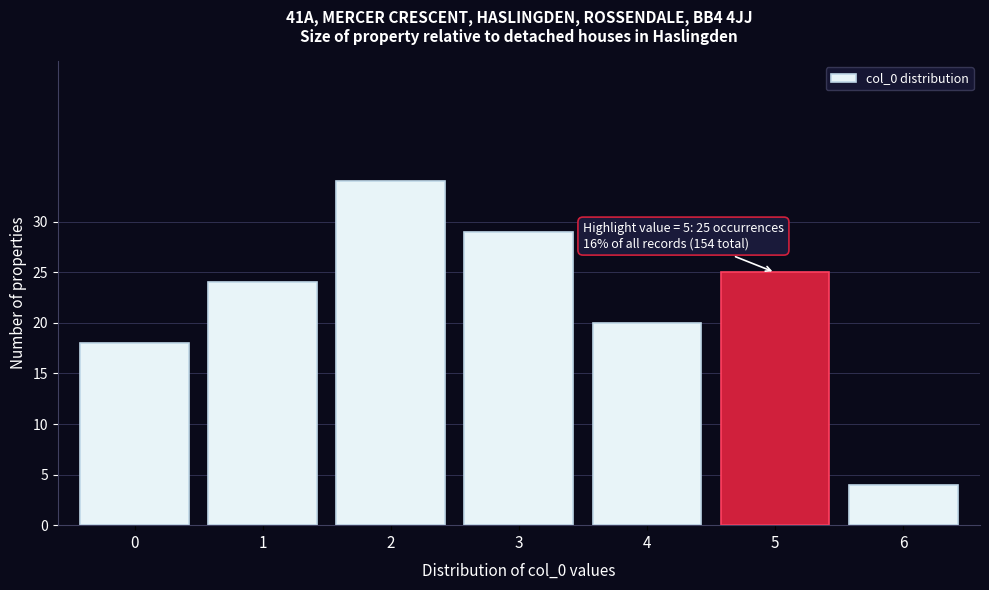

Which range on the x-axis has the tallest bar?

1.5 to 2.5